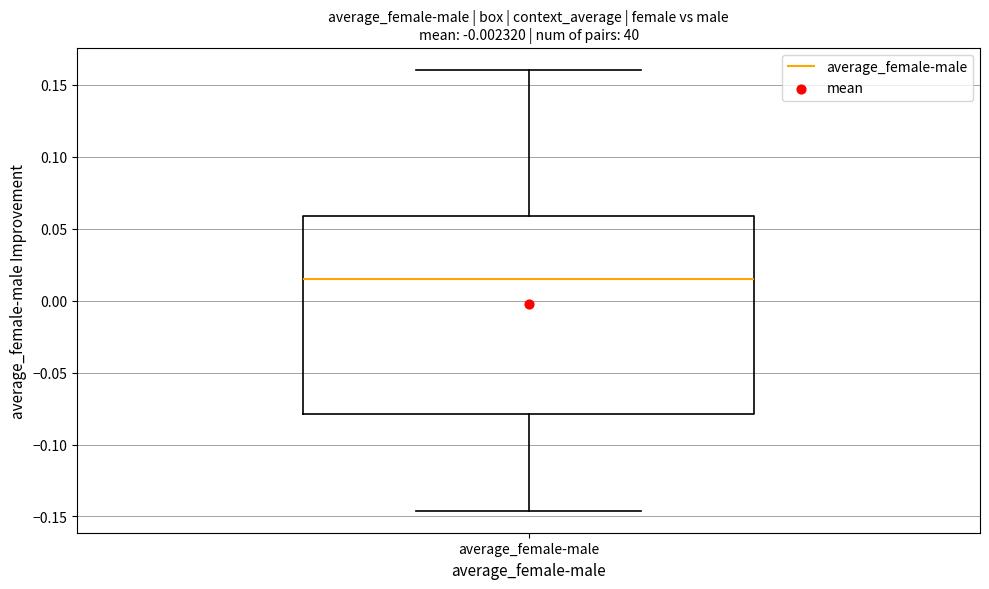

Where does the median line of the box for average_female-male sit on the y-axis? The values are not printed on the chart, so give them approximately, as read against the axis.

0.015